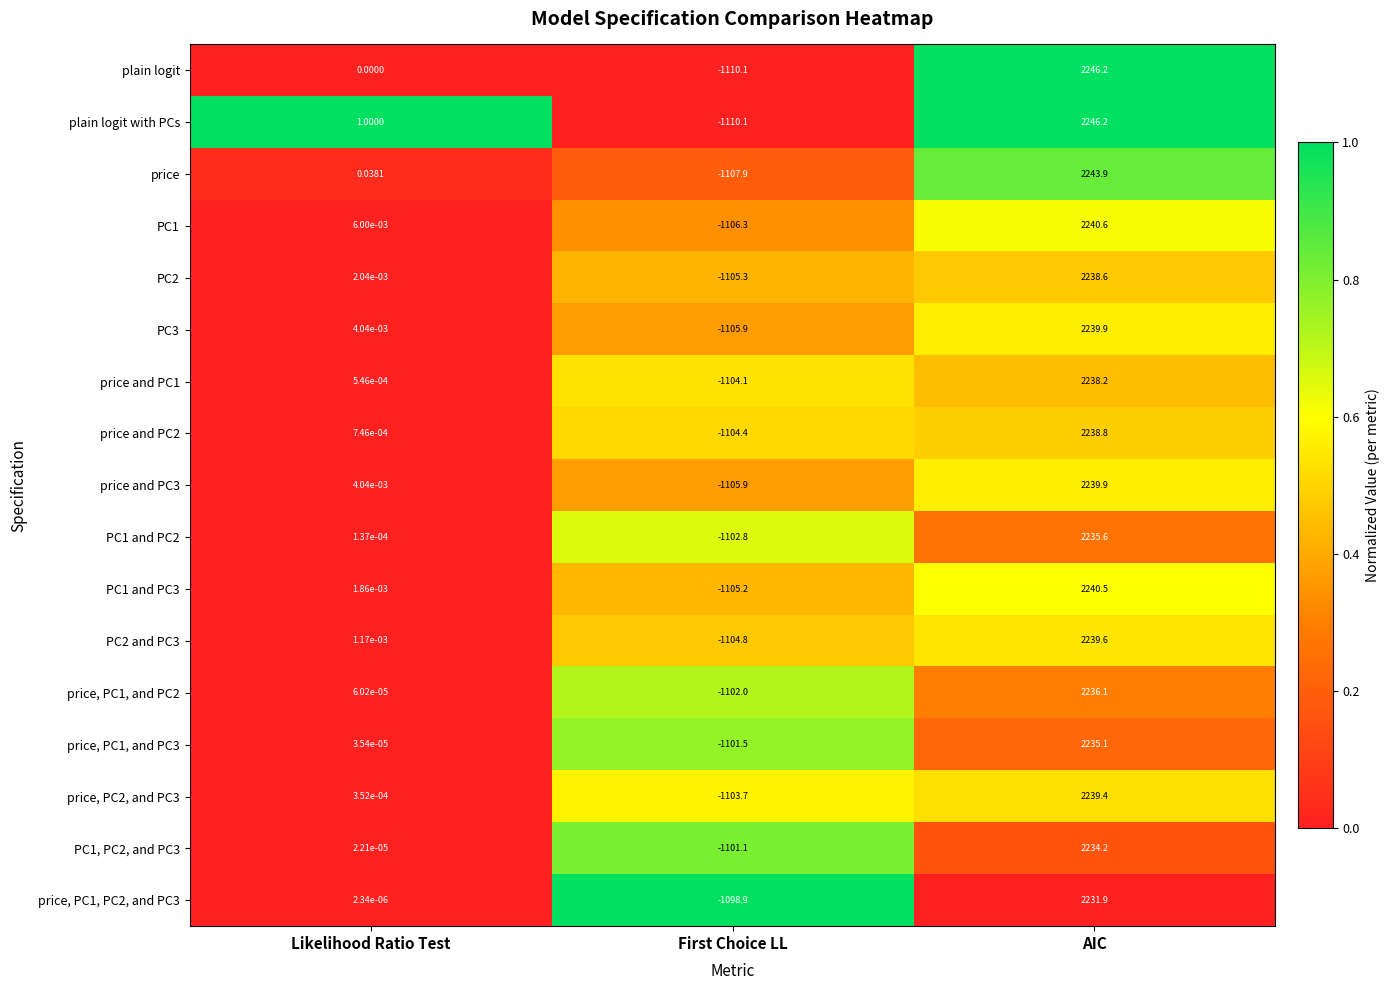

Rank the categories by PC1 and PC3 value from highest to lowest.

AIC, Likelihood Ratio Test, First Choice LL